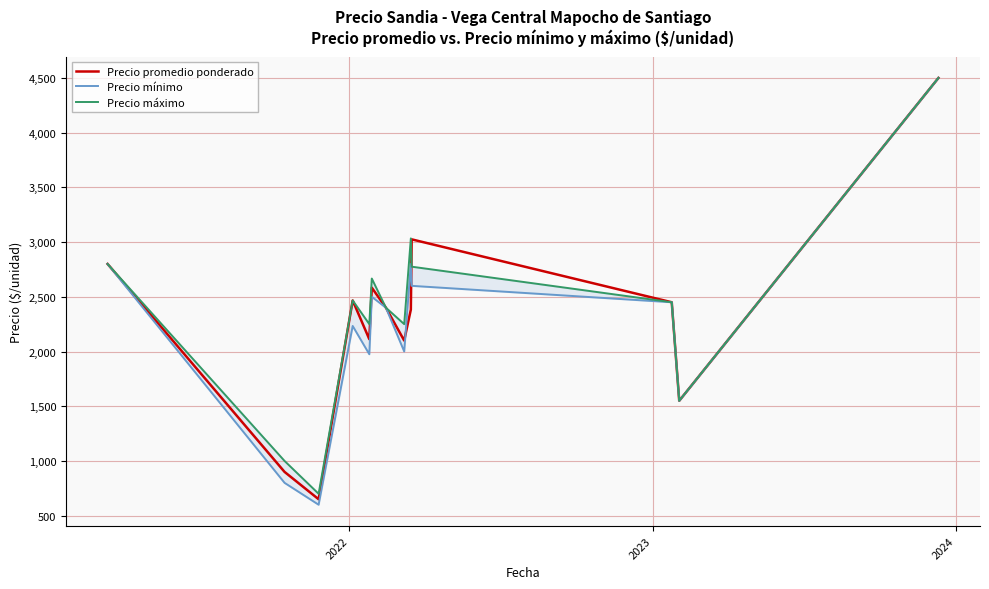

What is the sum of all Precio promedio ponderado values?

29920.6